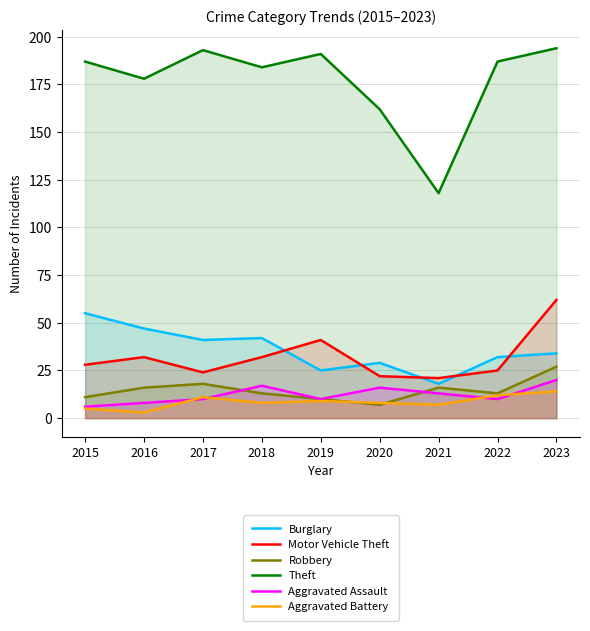

Where is the first local minimum for Aggravated Assault?

2019